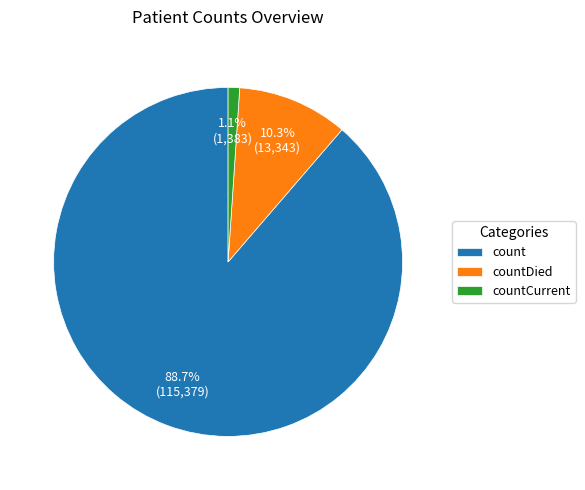

To the nearest percent, what is the average slice percentage?

33%